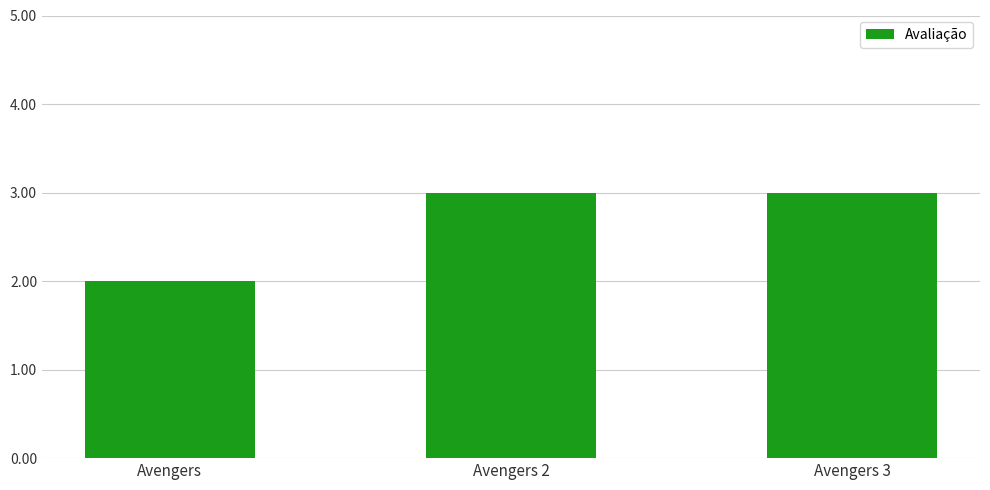

Which has a higher value, Avengers or Avengers 2?

Avengers 2